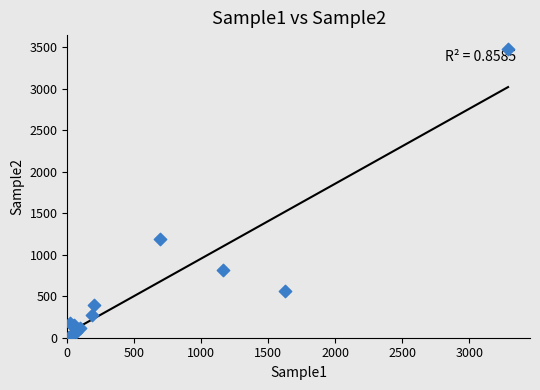

What Y value in the scatter plot is closest to 1739?

1189.7